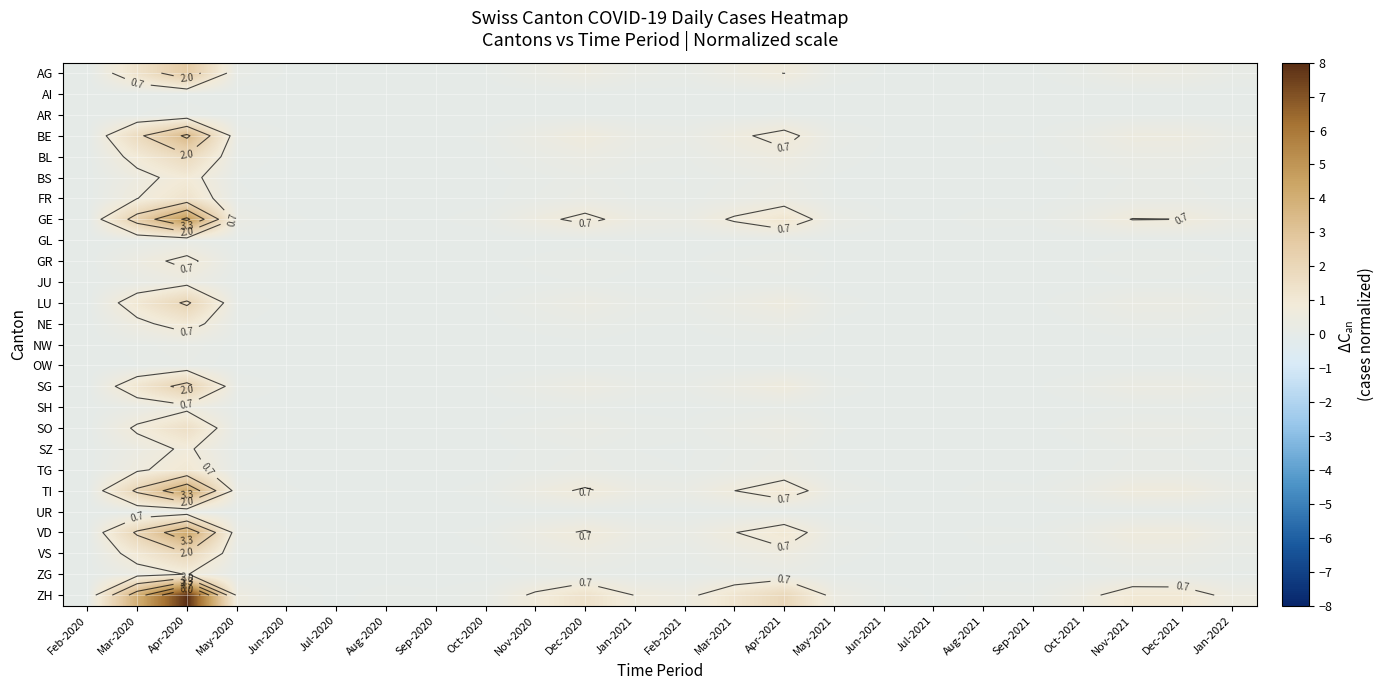

Rank the series at Mar-2021 from lowest to highest value.

AI, OW, UR, GL, NW, AR, JU, SH, ZG, GR, SZ, BS, NE, TG, FR, SO, BL, VS, LU, SG, AG, BE, VD, TI, GE, ZH